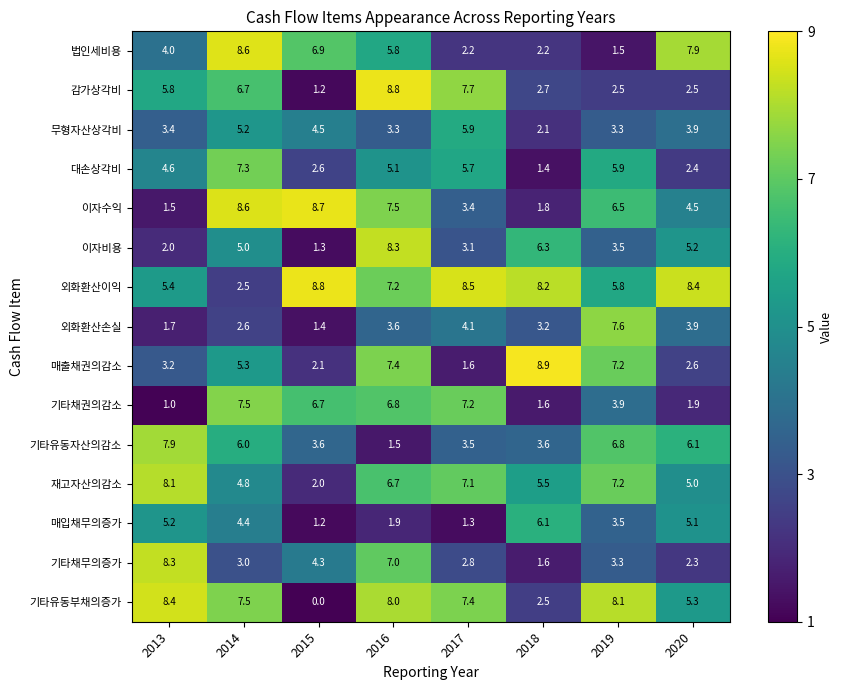

What is the maximum value for 기타채권의감소?

7.5